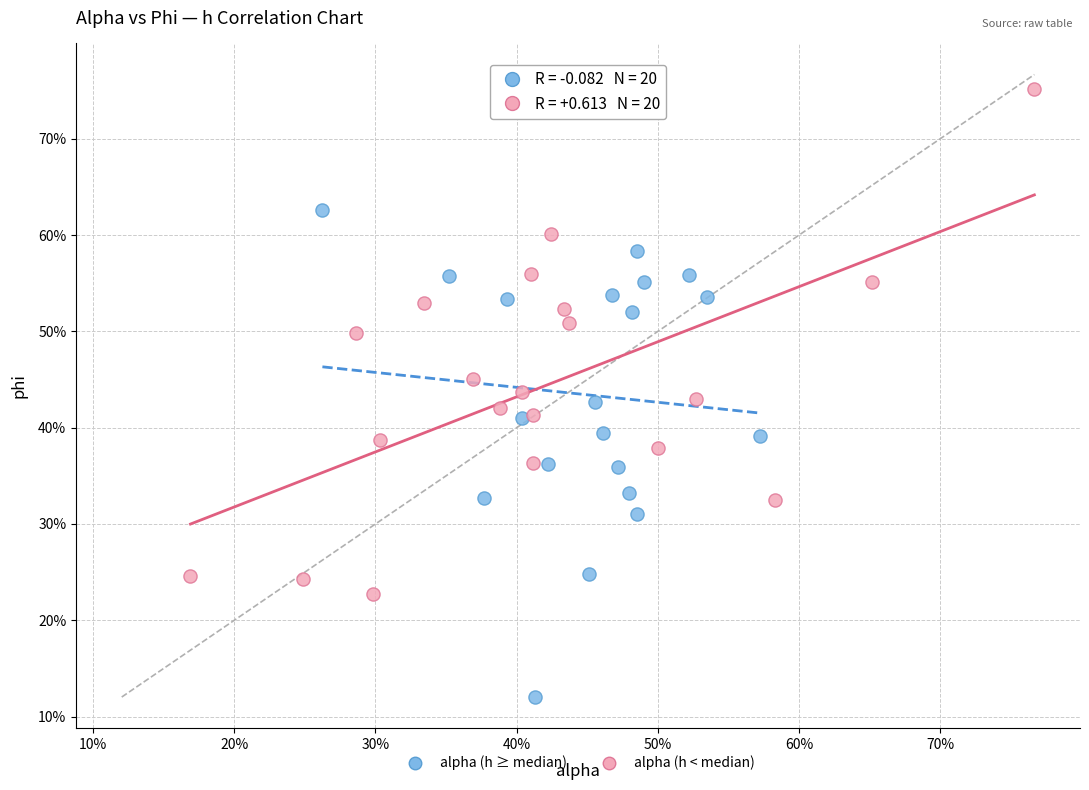

What are all the series names shown in the legend?

alpha (h ≥ median), alpha (h < median)